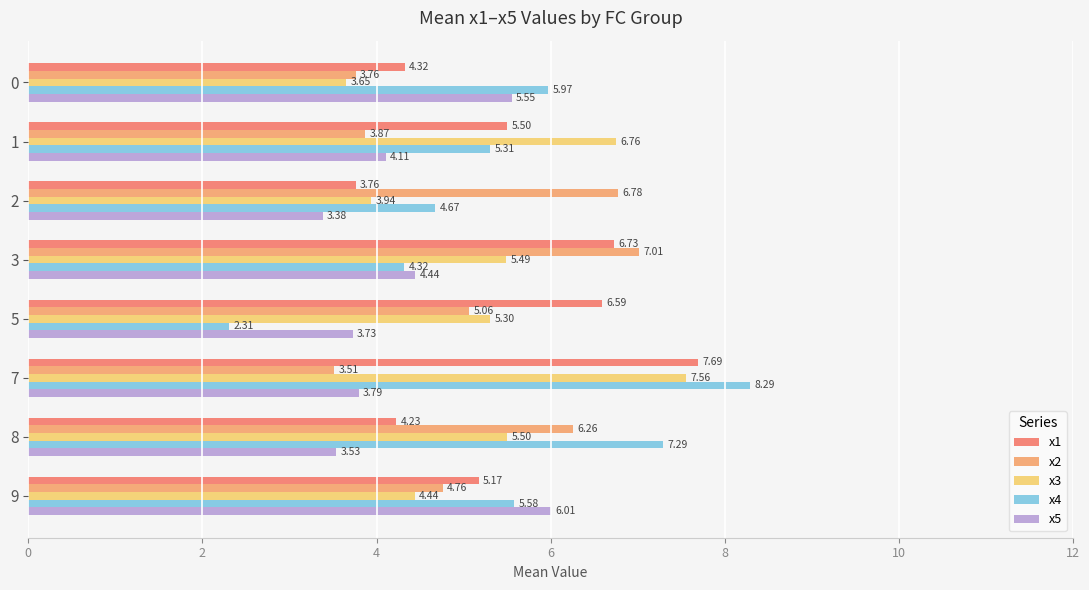

Which series has the largest range (max minus min)?

x4